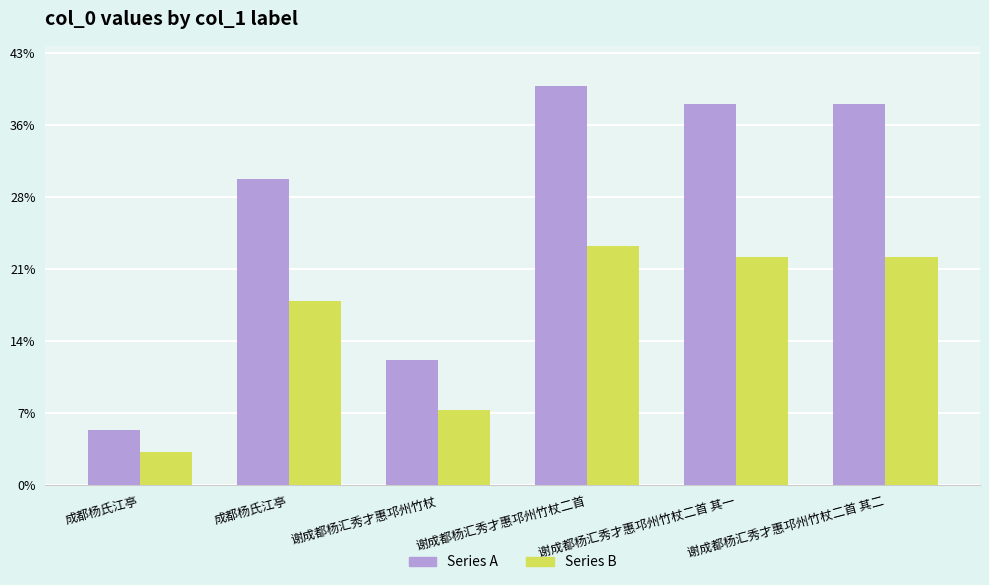

What is the label of the 5th bar from the left?

谢成都杨汇秀才惠邛州竹杖二首 其一